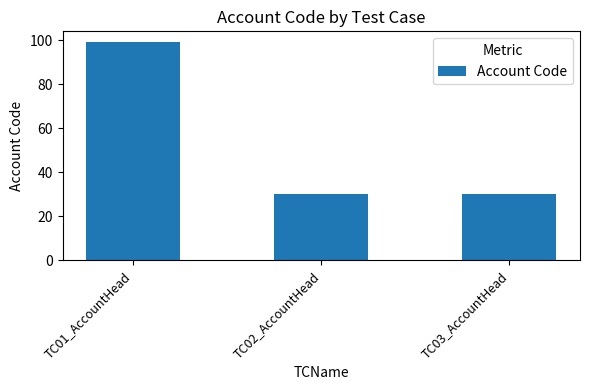

Between TC01_AccountHead and TC02_AccountHead, which is larger?

TC01_AccountHead